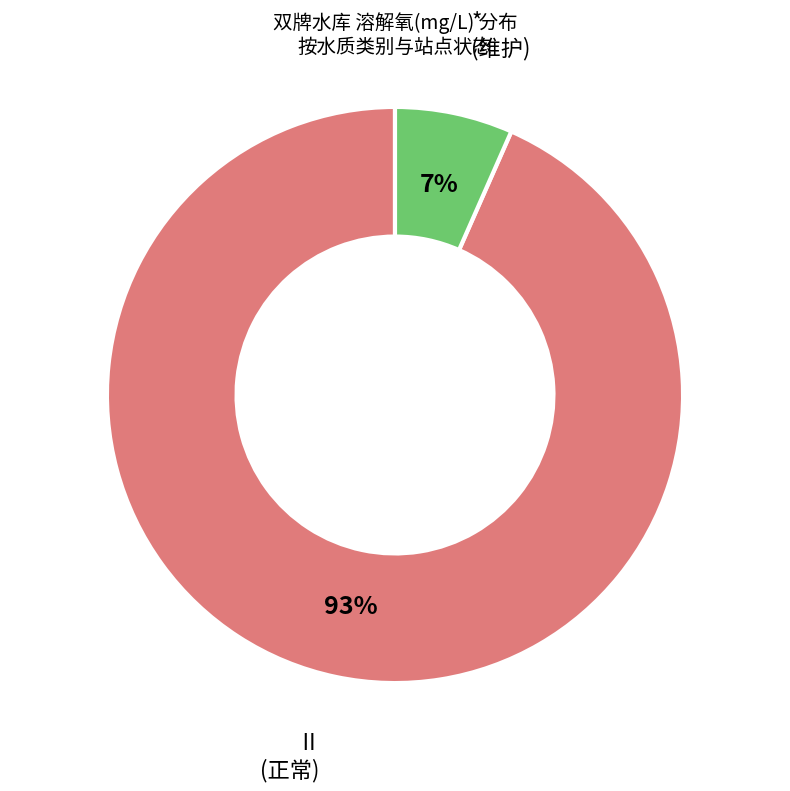

To the nearest percent, what is the average slice percentage?

50%